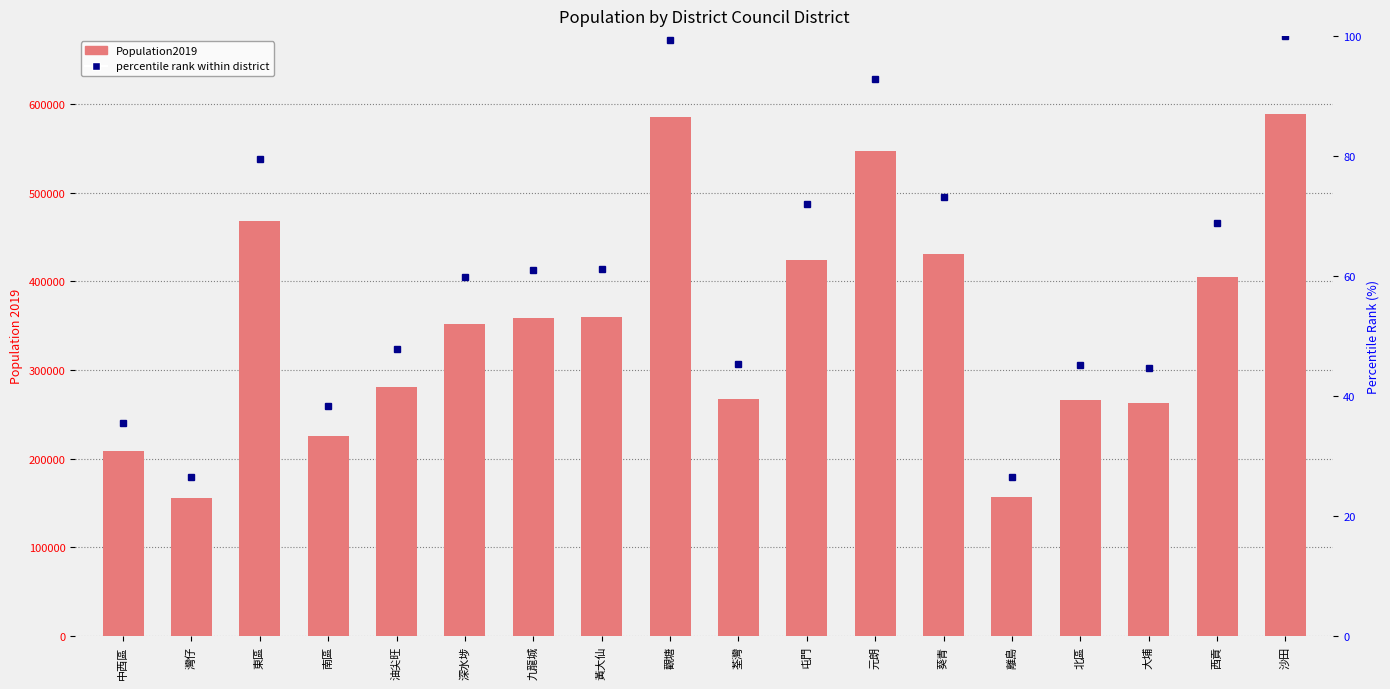

Which series has the largest range (max minus min)?

Population2019